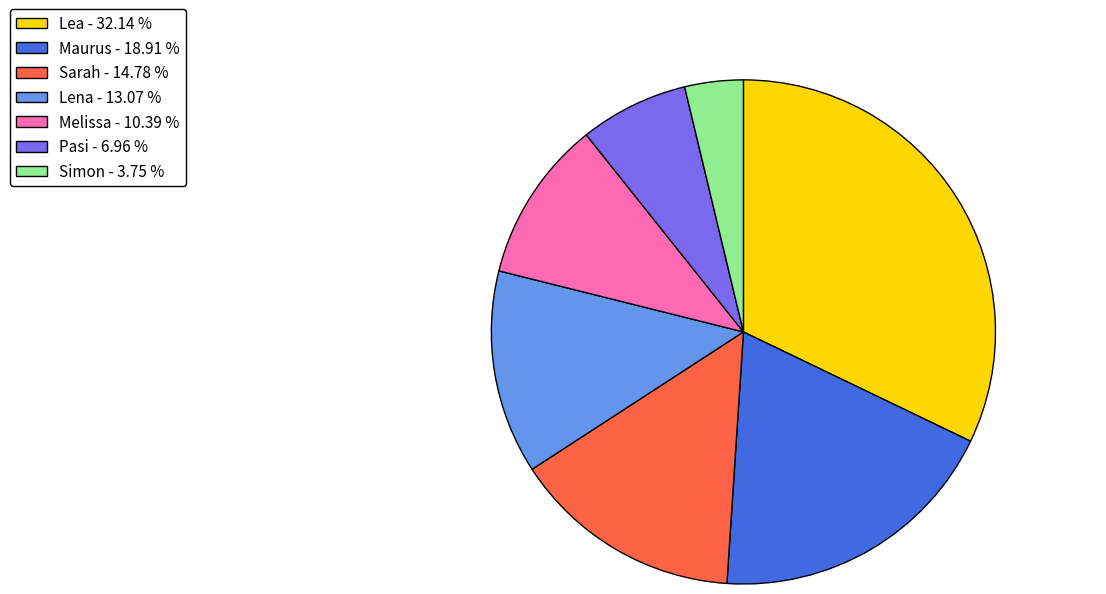

Rank the categories by value from highest to lowest.

Lea, Maurus, Sarah, Lena, Melissa, Pasi, Simon